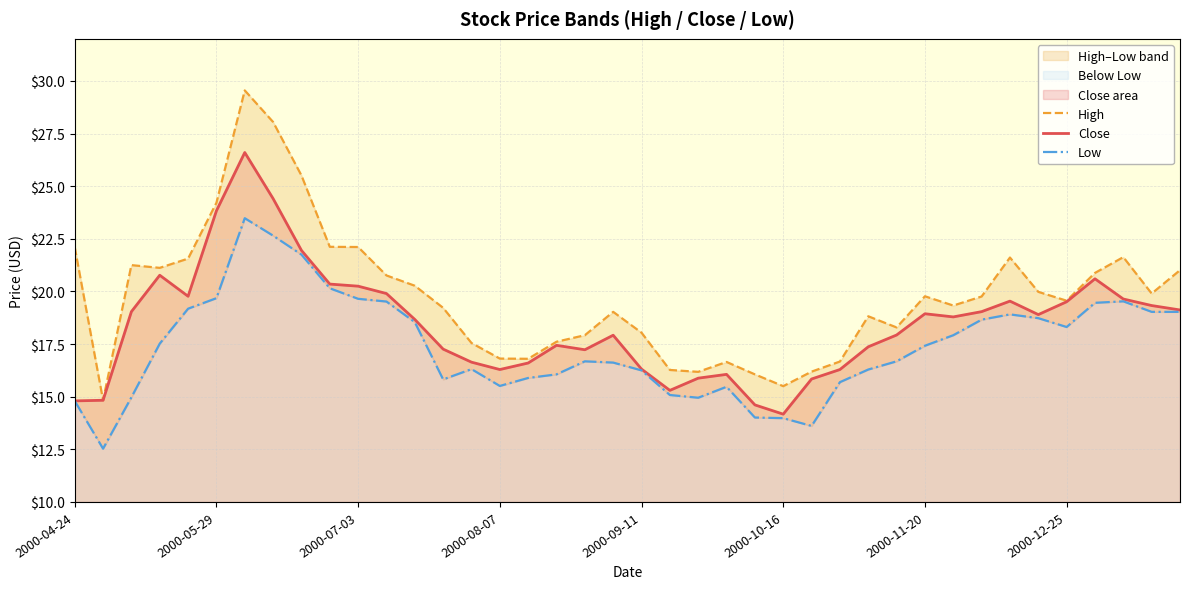

What is the maximum value for Close?

26.6